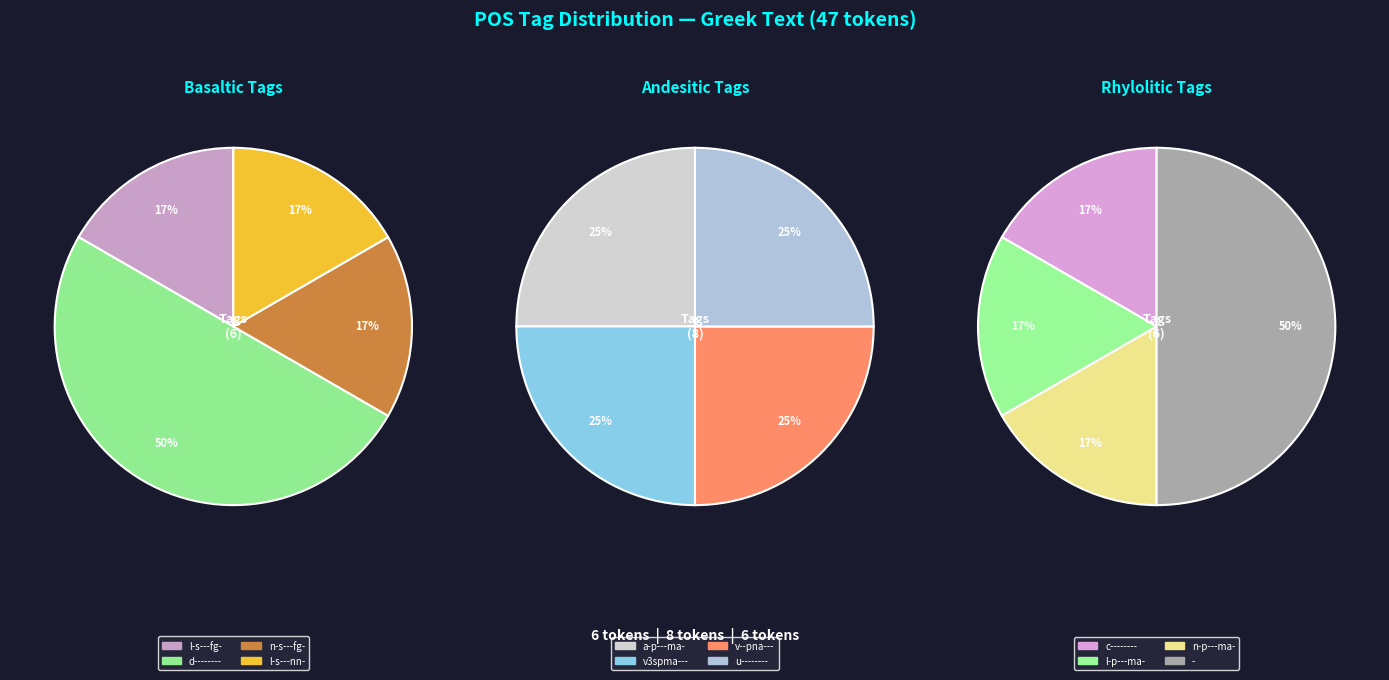

What is the change in value from l-s---nn- to v--pna---?

+1